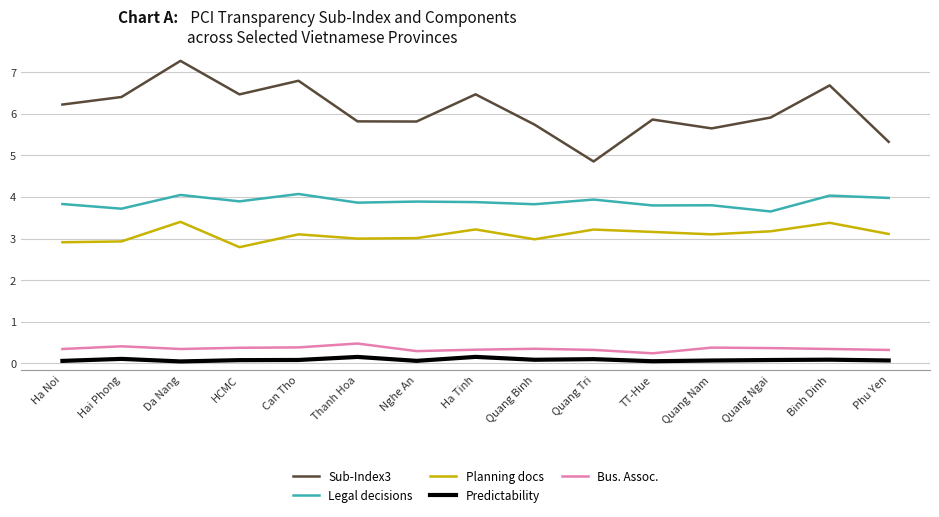

Is it true that Sub-Index3 equals 7.6 at Thanh Hoa?

False